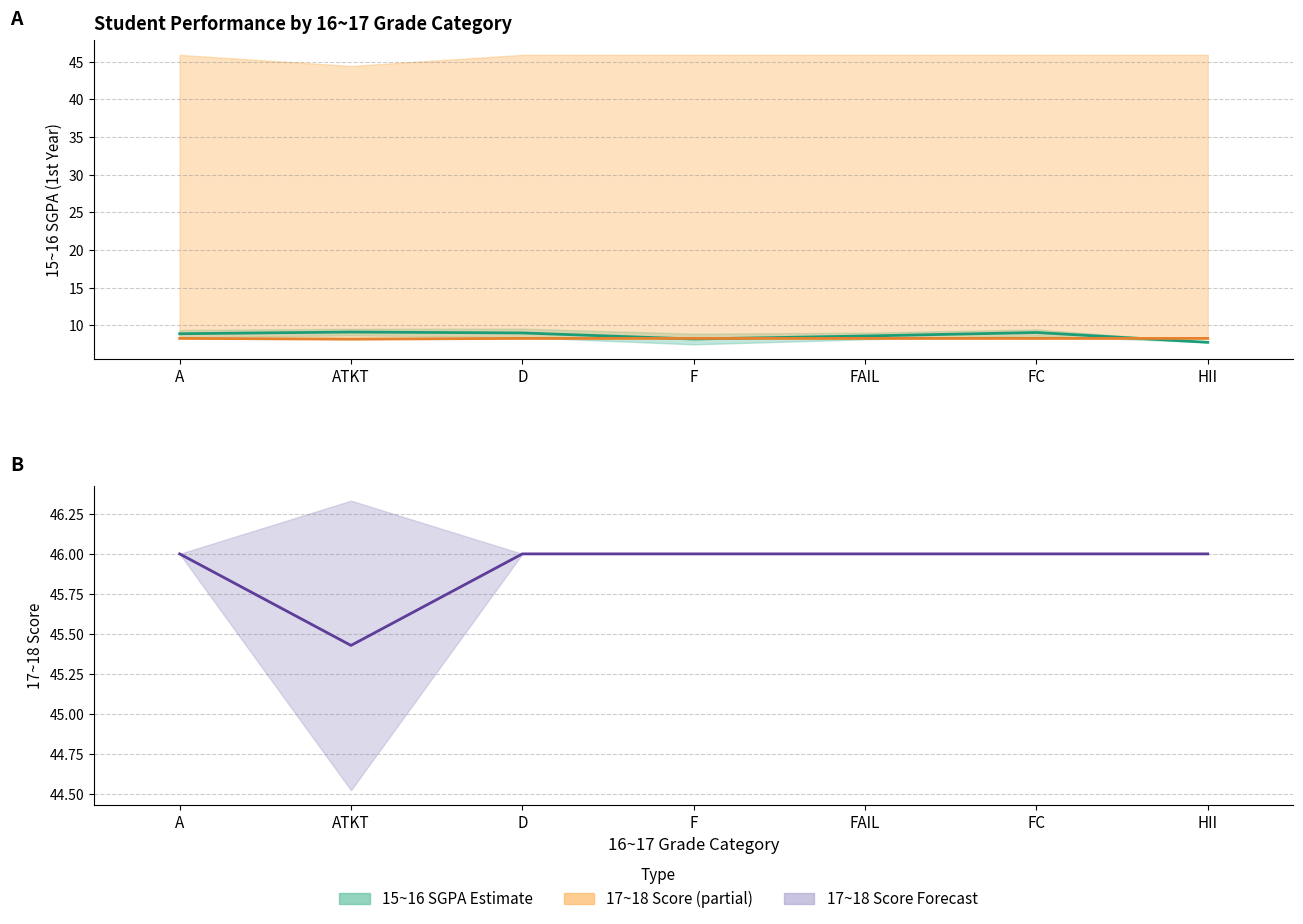

How many times do 17~18 Score mean (scaled) and 15~16 SGPA mean cross each other?

3